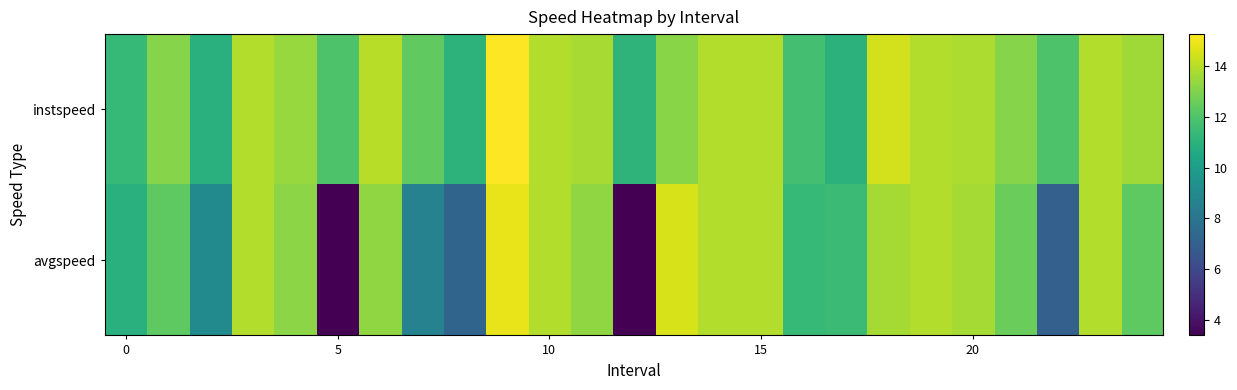

Reading right to left, what are all the values shown in this chart?

instspeed: 13.6	13.9	11.9	13.1	13.8	13.9	14.4	11.0	11.7	13.9	13.9	13.2	11.1	13.7	13.9	15.3	11.1	12.3	14.0	12.0	13.5	13.9	10.9	13.1	11.3
avgspeed: 12.3	13.9	7.0	12.6	13.7	13.9	13.7	11.5	11.4	13.9	13.9	14.5	3.4	13.3	13.9	14.9	7.2	8.7	13.3	3.4	13.2	13.9	9.0	12.3	10.9